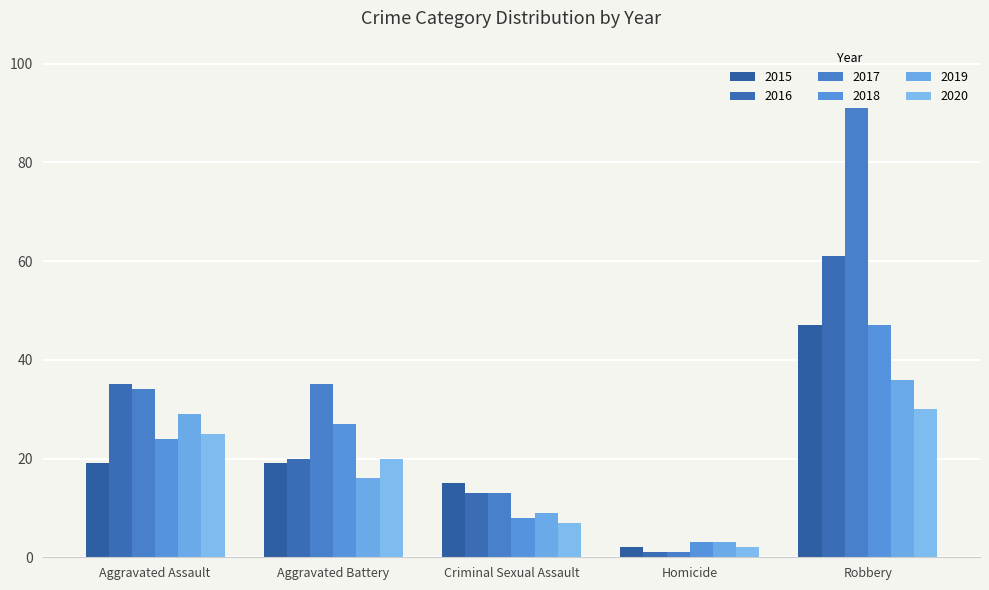

Which series changed the most between Homicide and Robbery?

2017